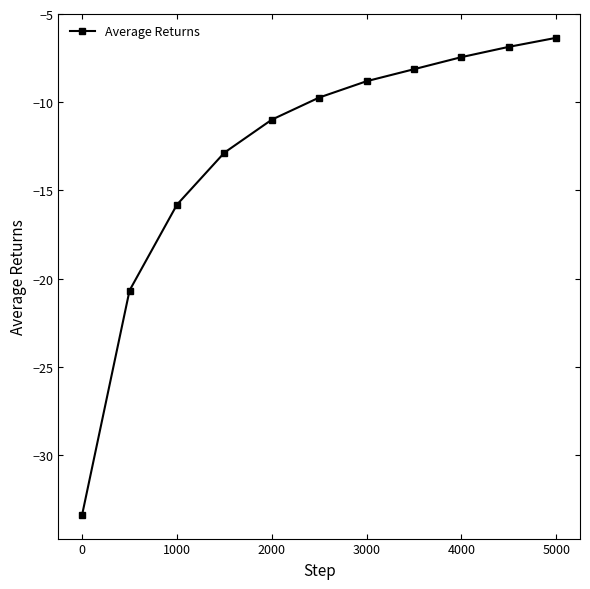

How many lines are shown in the chart?

1